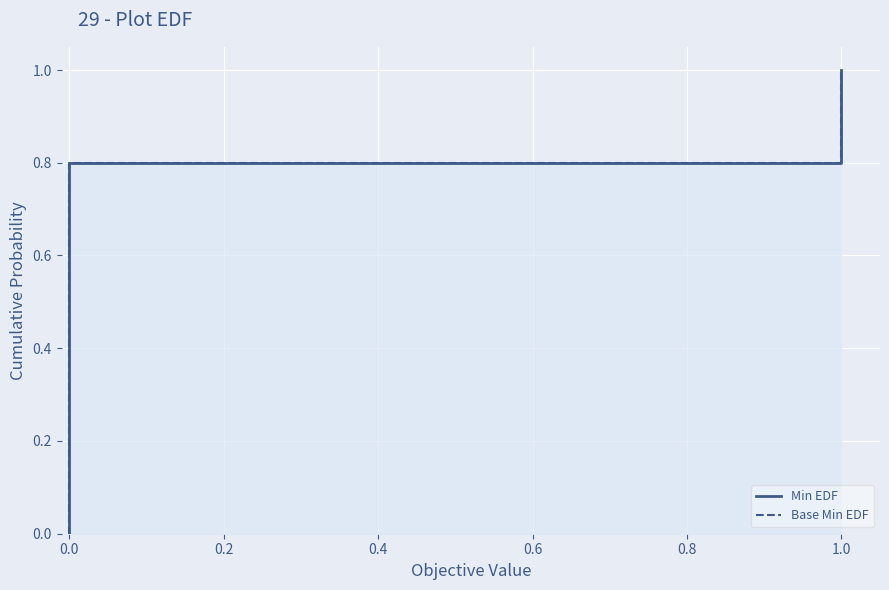

What is the sum of all min_values values?

8